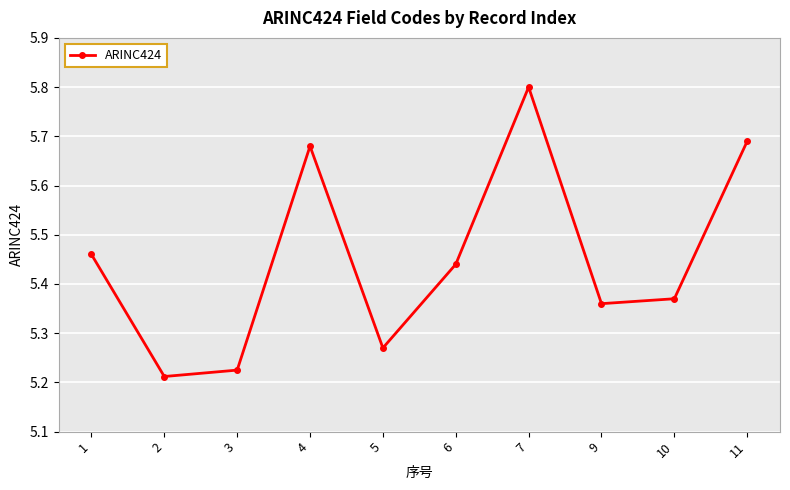

How many values are between 5 and 6?

10